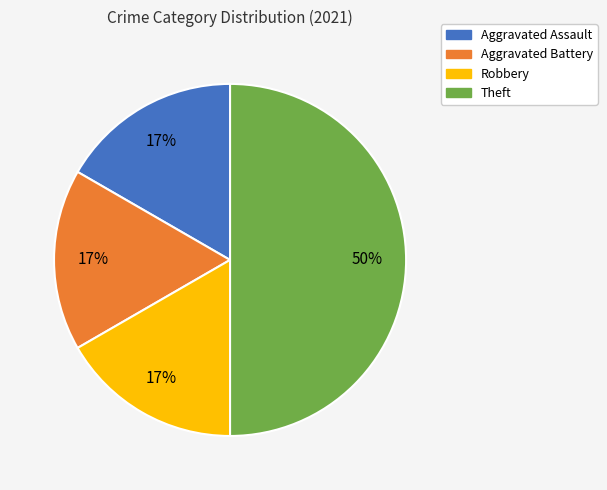

To the nearest percent, what is the average slice percentage?

25%